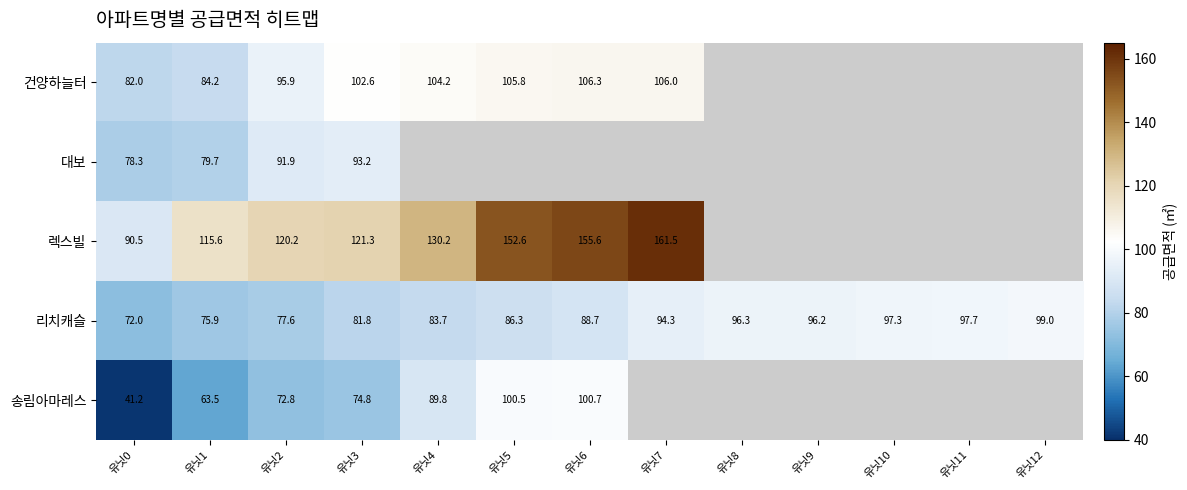

Where is 송림아마레스 nearest to the value 70?

유닛2